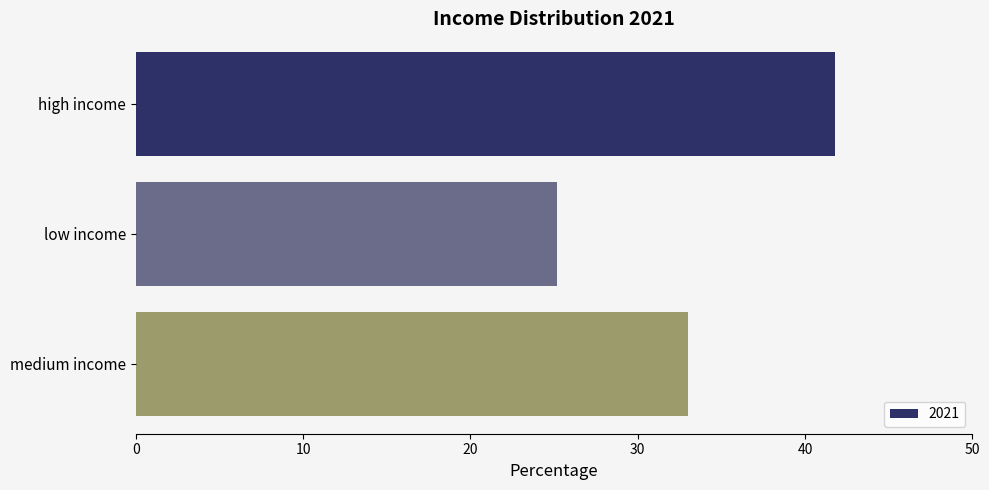

The chart shows a value of 33.0 at medium income. True or false?

True